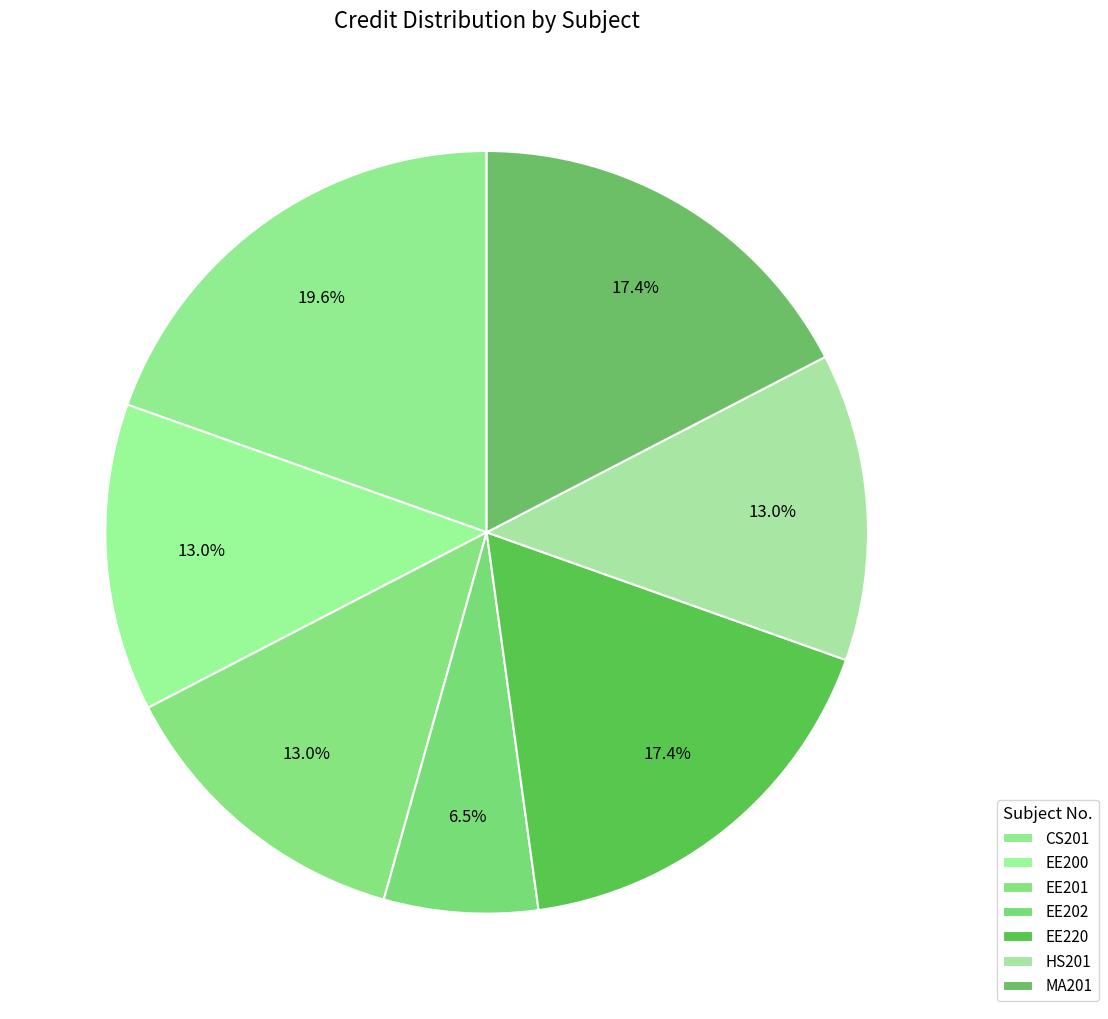

Count the number of slices in the pie.

7